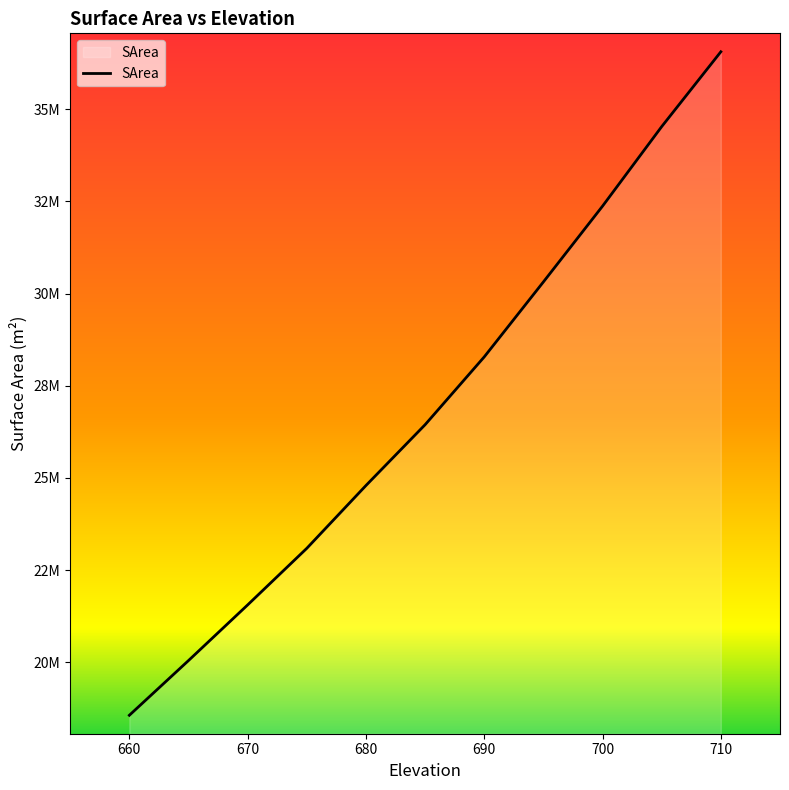

Count the number of values greater than 26443966.

5